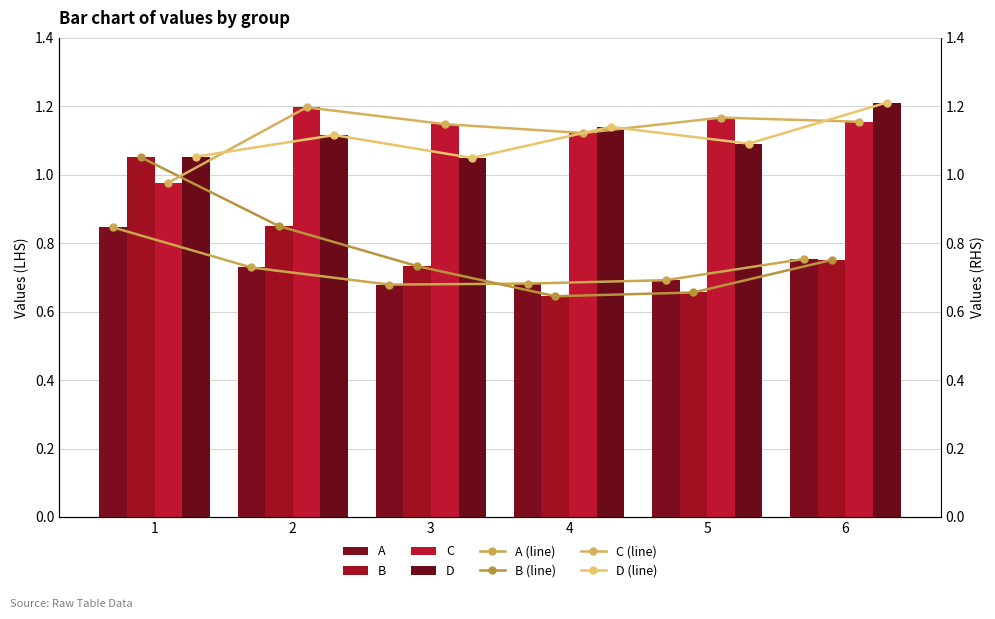

How many A values are between 0 and 1?

6